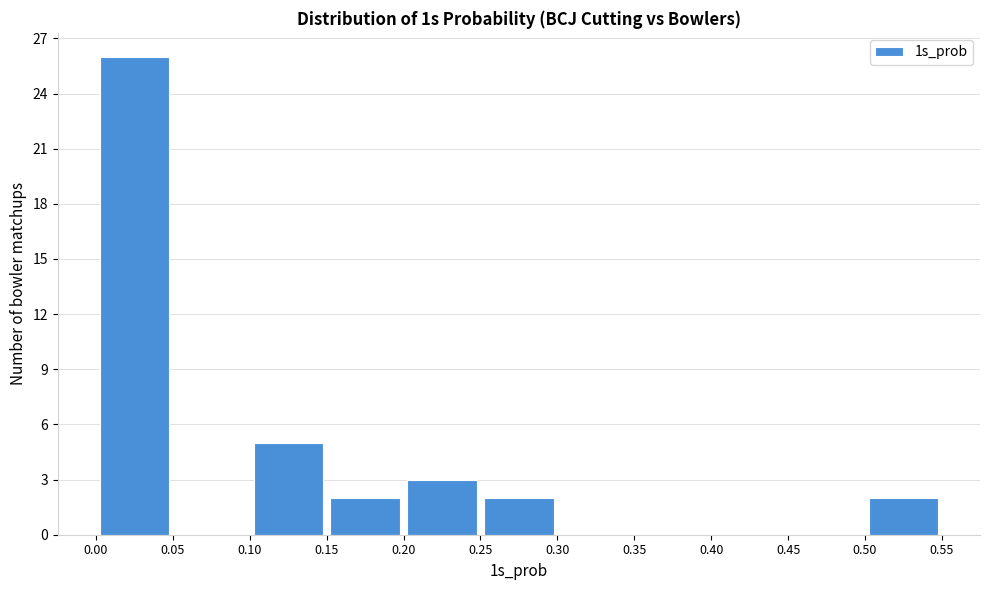

What is the height of the bar covering 0.50 to 0.55 on the x-axis? The values are not printed on the chart, so give them approximately, as read against the axis.

2